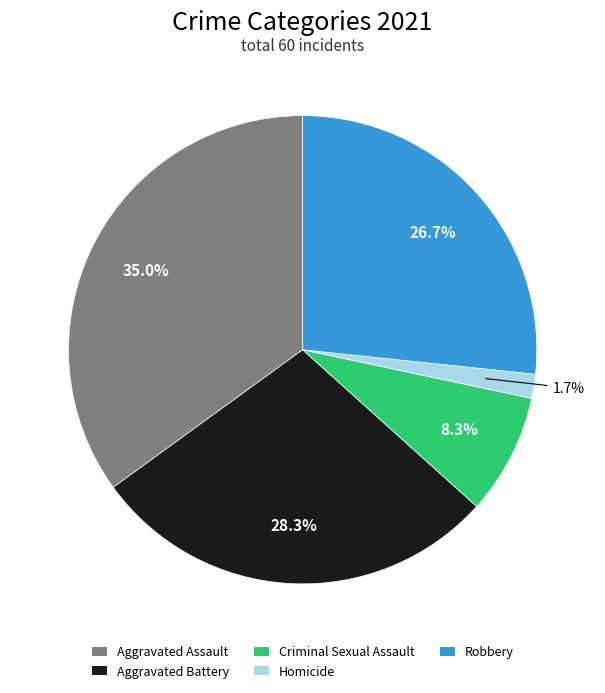

The Aggravated Battery slice represents 41% of the pie. True or false?

False